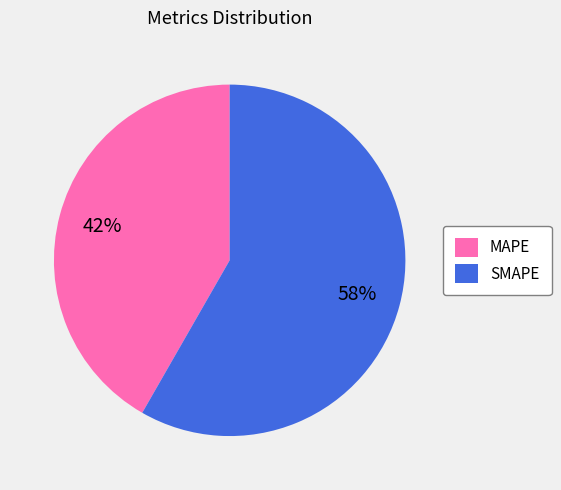

What is the largest slice in the pie chart?

SMAPE